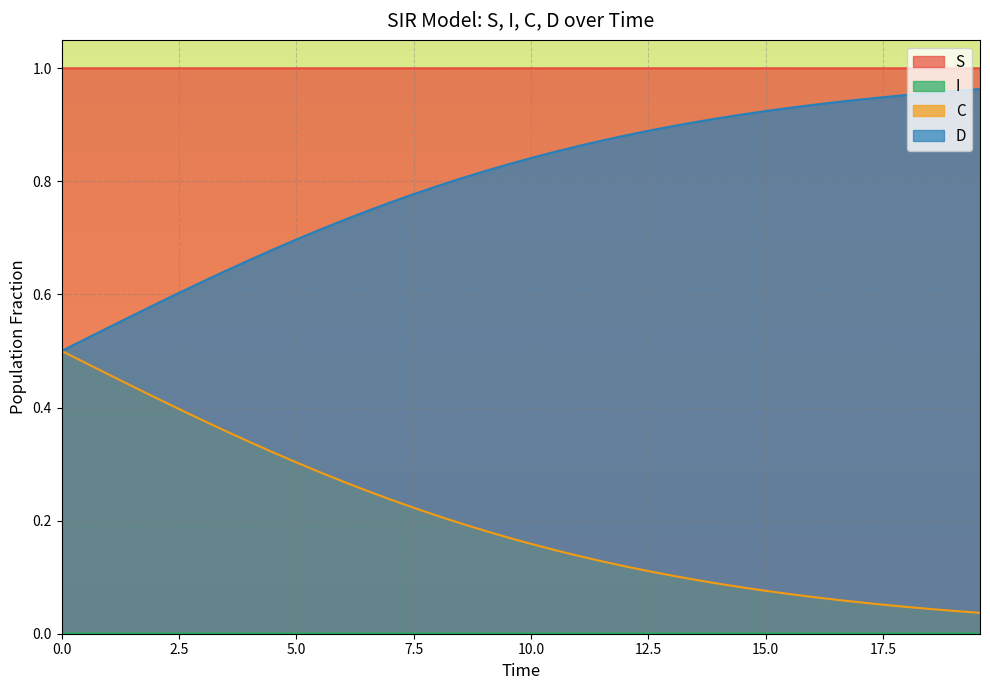

Is it true that I equals 0.0 at 9.03010033444816?

False